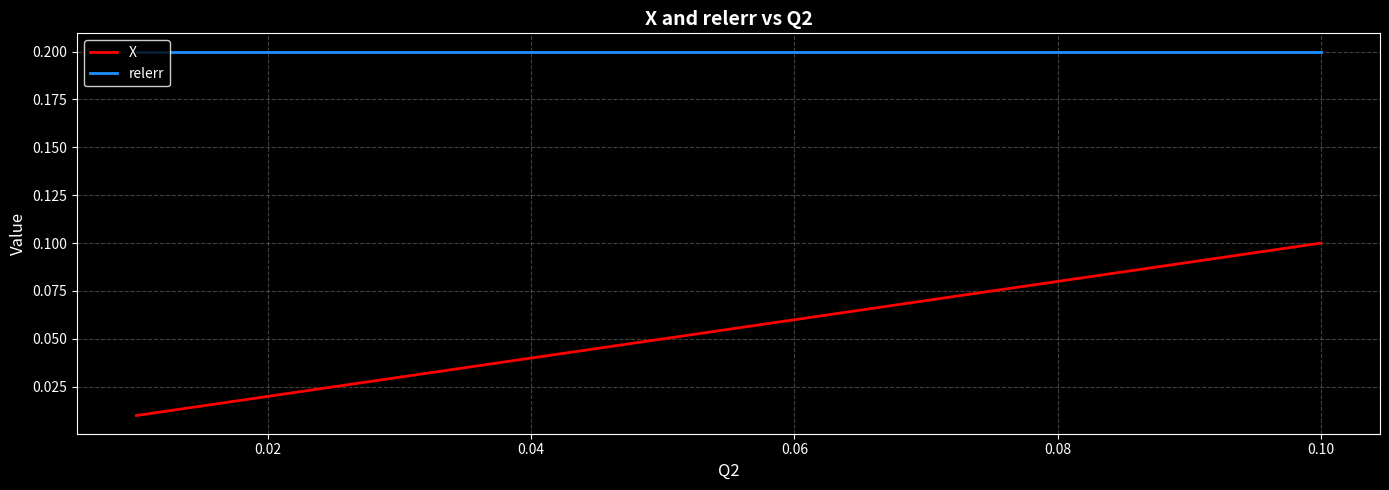

Which series has the largest range (max minus min)?

X